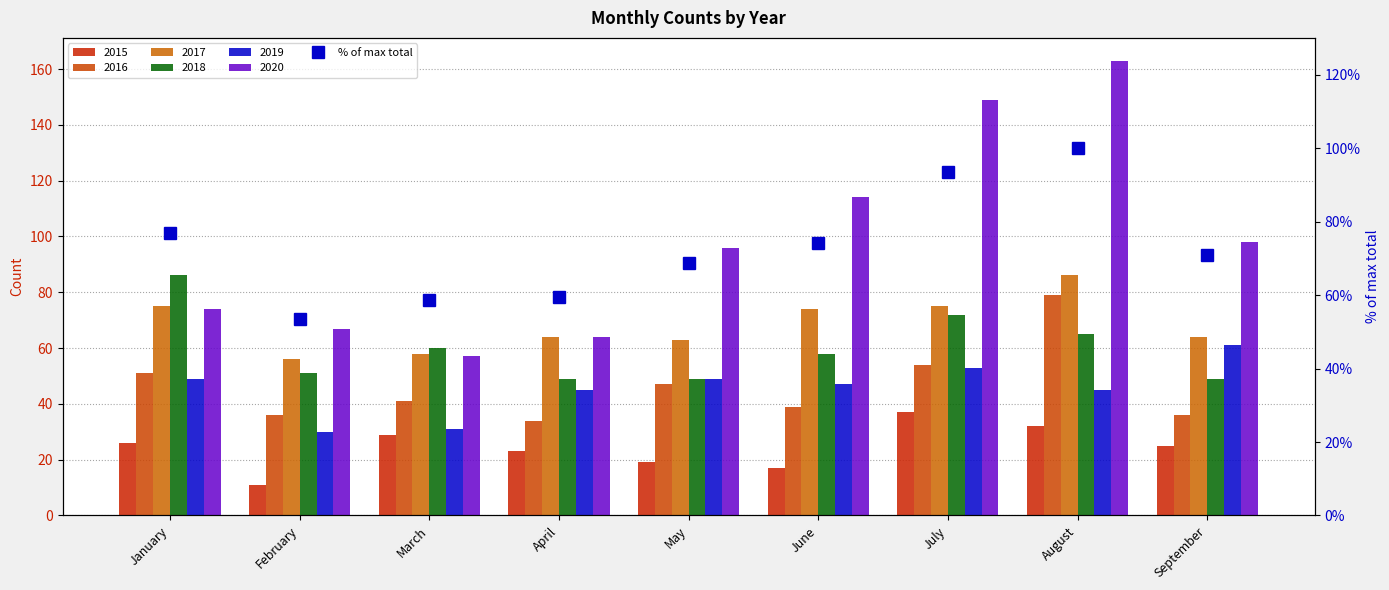

True or false: the data shows 68.7 at May.

True